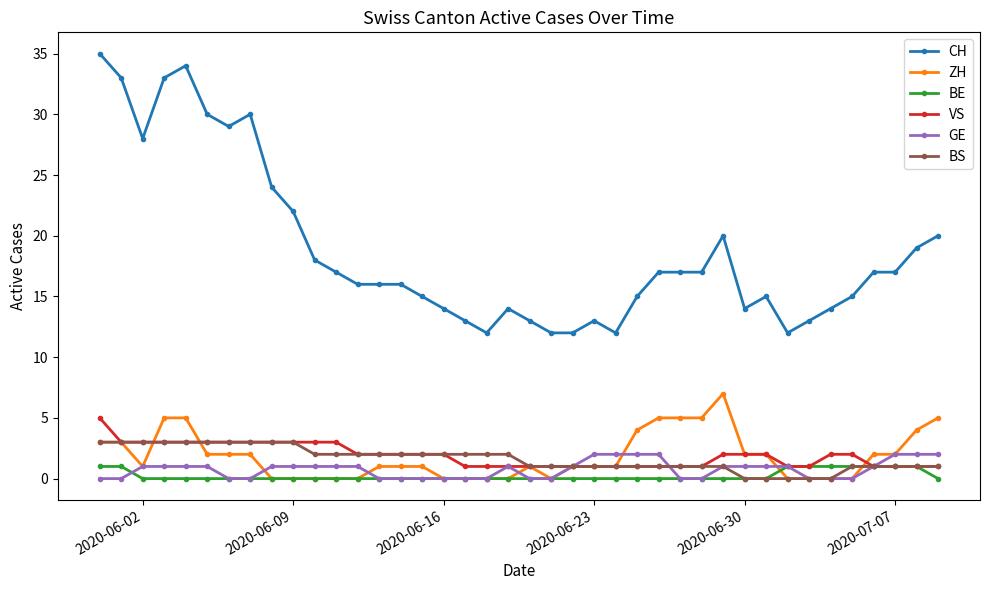

Which series has the widest spread of values?

CH